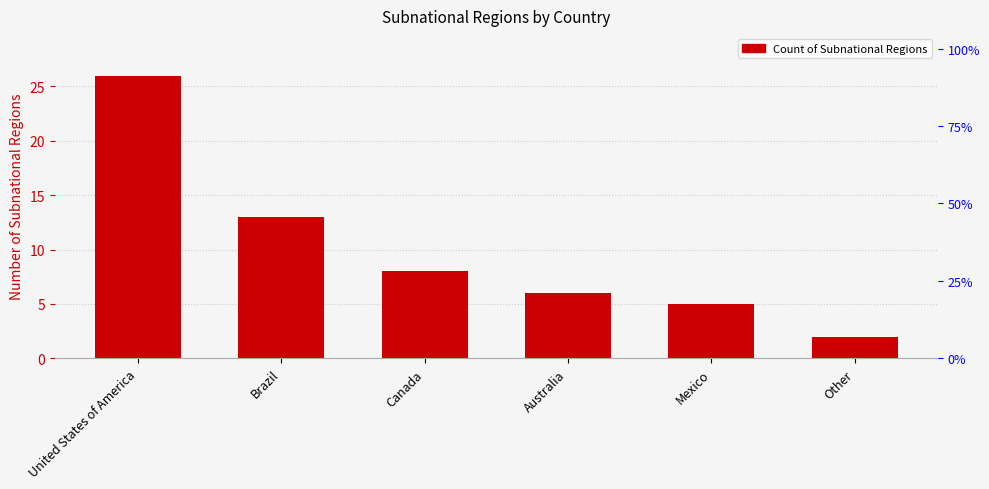

What is the difference between the values at United States of America and Brazil?

13